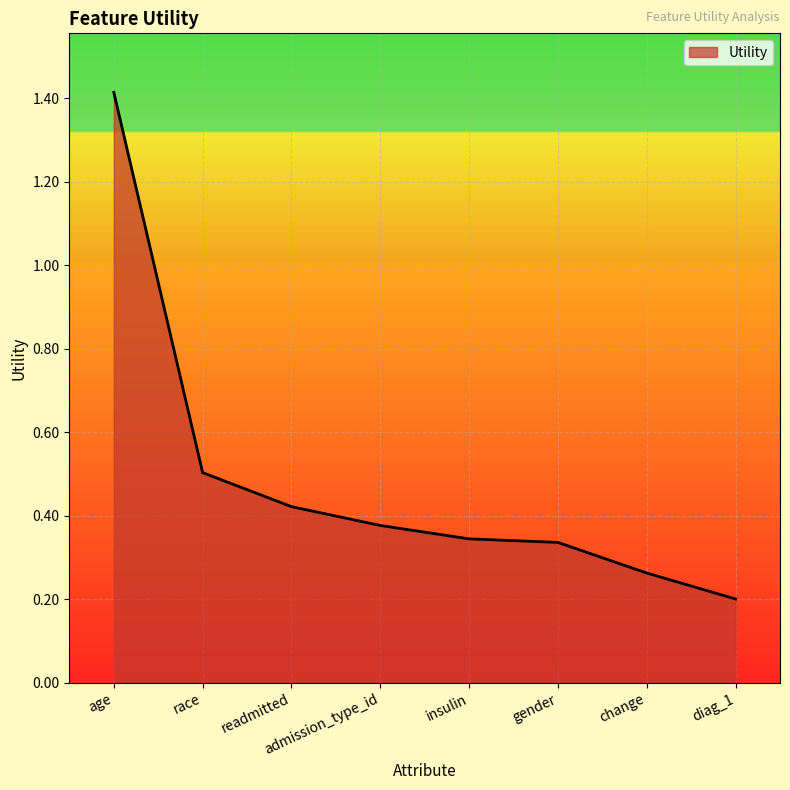

Is it true that the value at admission_type_id is 0.6?

False